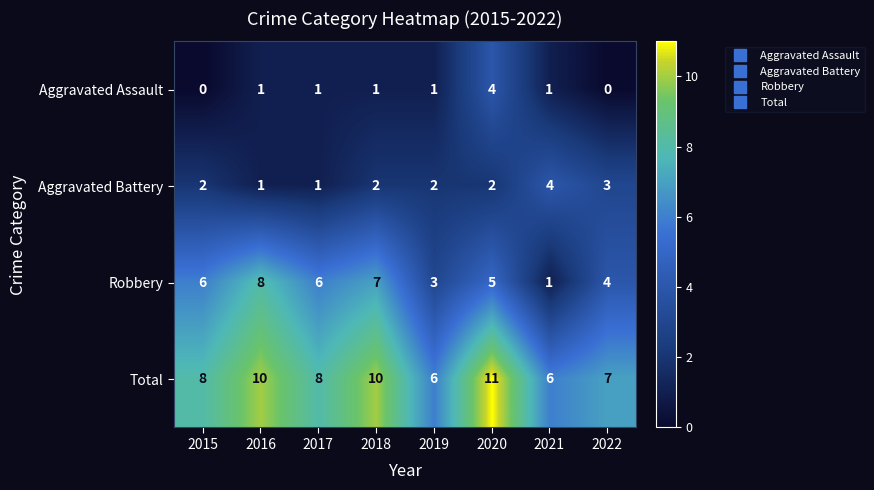

The Robbery series shows 11 at 2018. True or false?

False